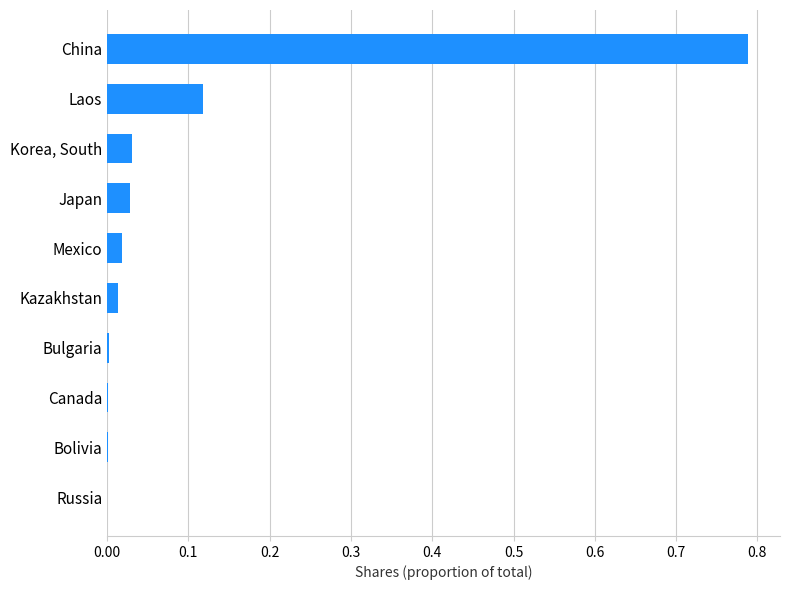

What is the sum of all values?

1.0